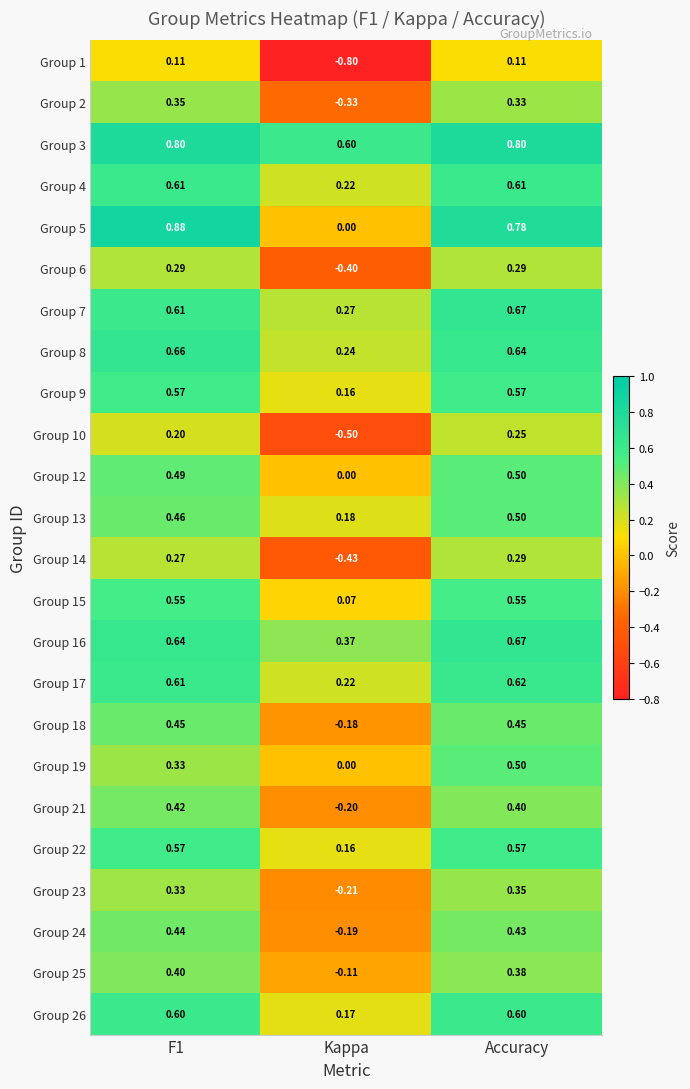

What is the total value across all series at F1?

11.6